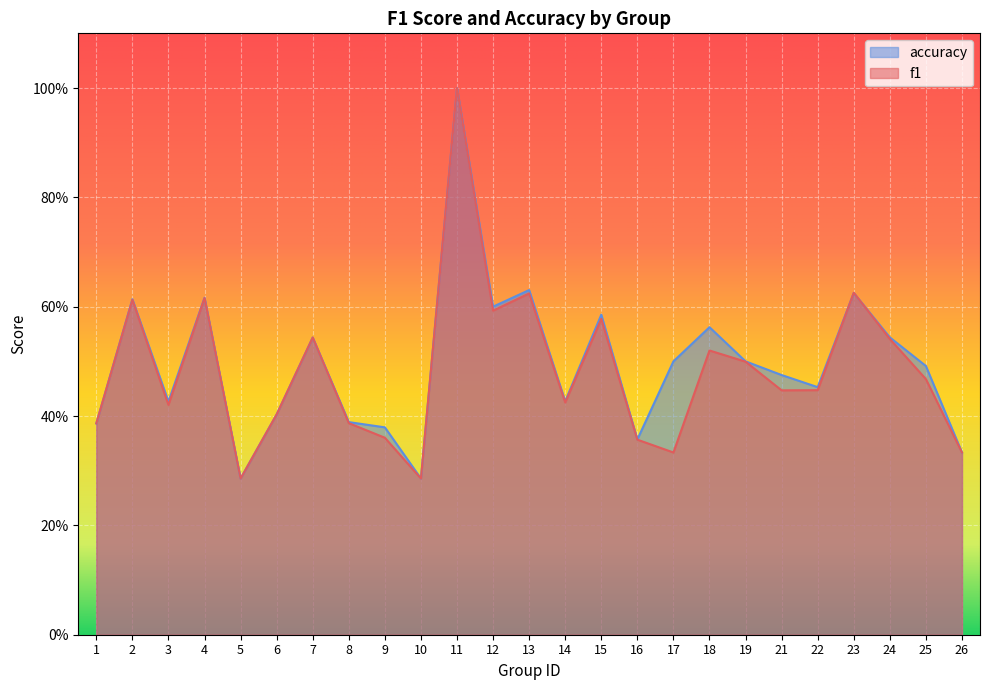

What is the sum of the accuracy values at 5 and 15?

0.9